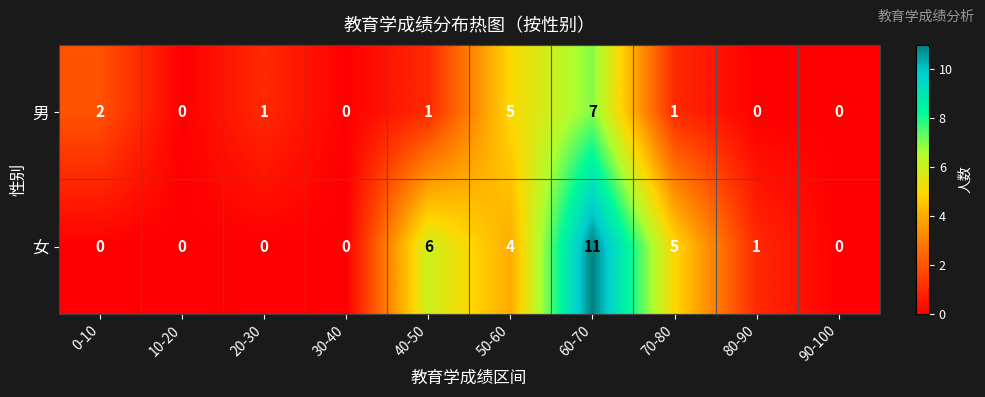

What is the difference between the second highest and second lowest values in the 男 series?

5